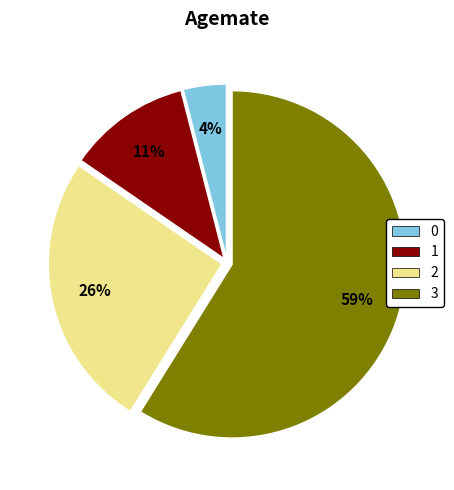

What is the ratio of the value at 1 to the value at 2?

0.4